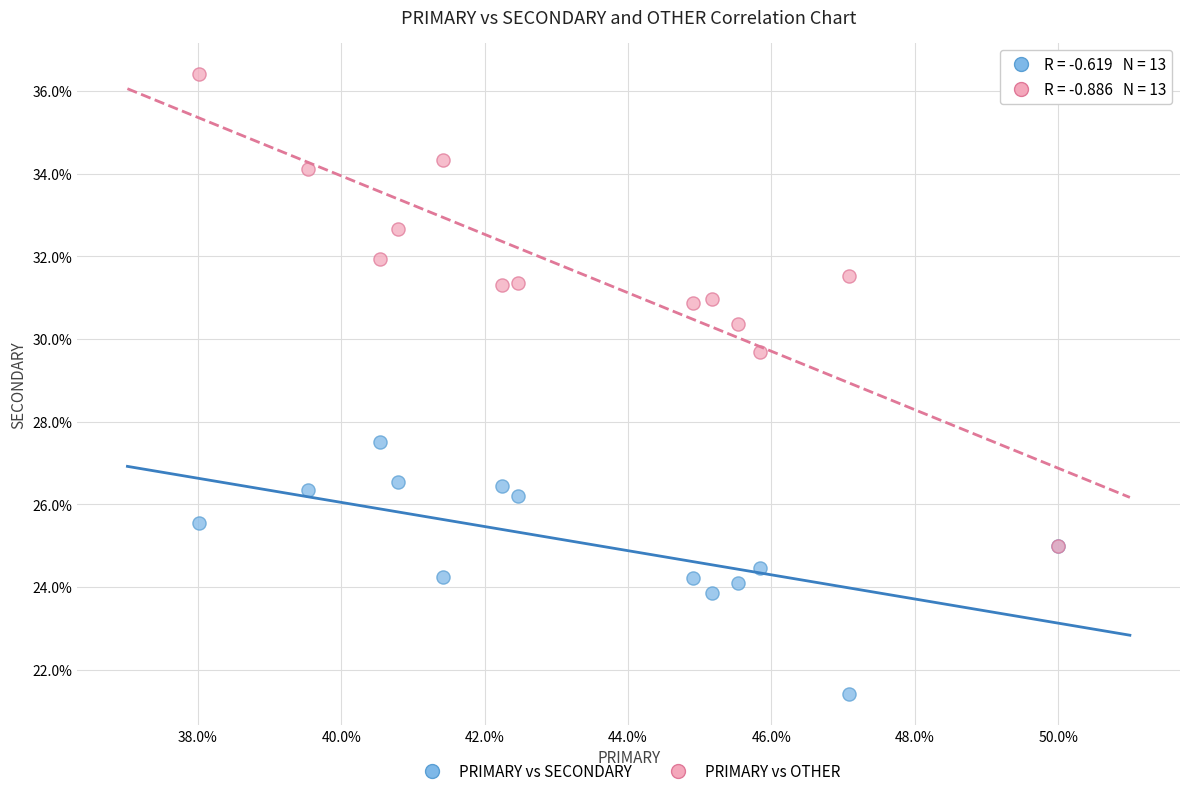

Across all series, what Y value is closest to 28?

27.5